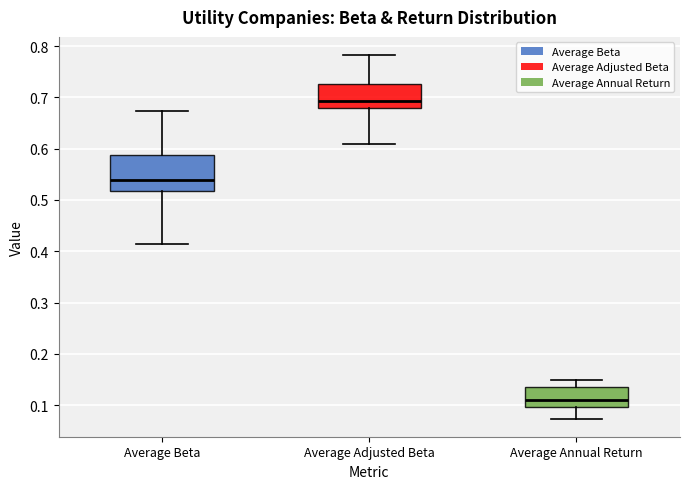

Where does the upper whisker of the box for Average Beta end on the y-axis? The values are not printed on the chart, so give them approximately, as read against the axis.

0.67